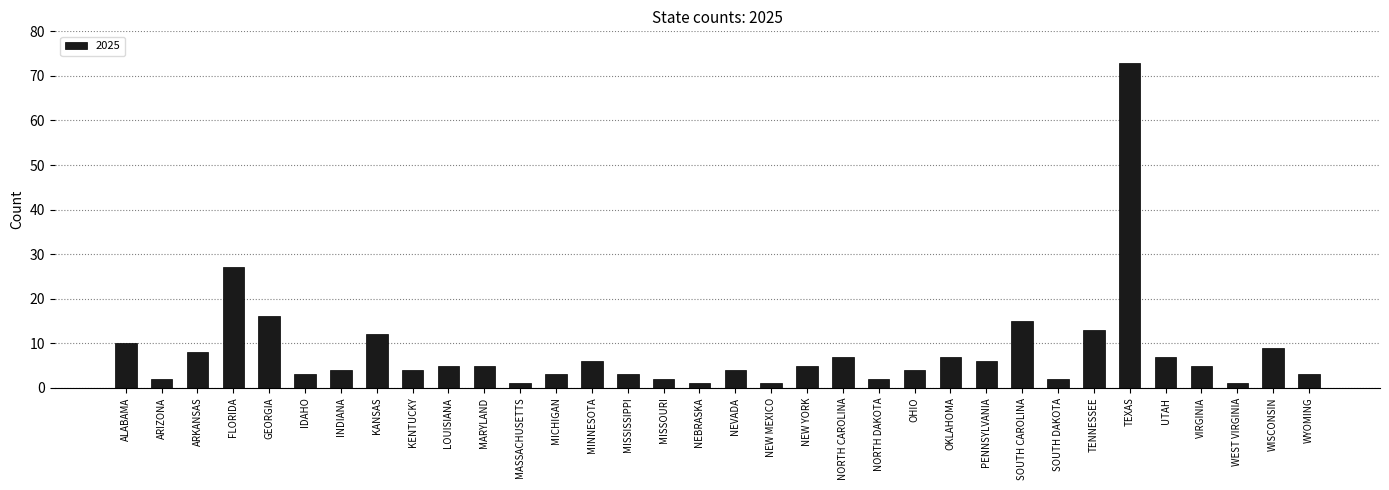

What is the change in value from LOUISIANA to WISCONSIN?

+4